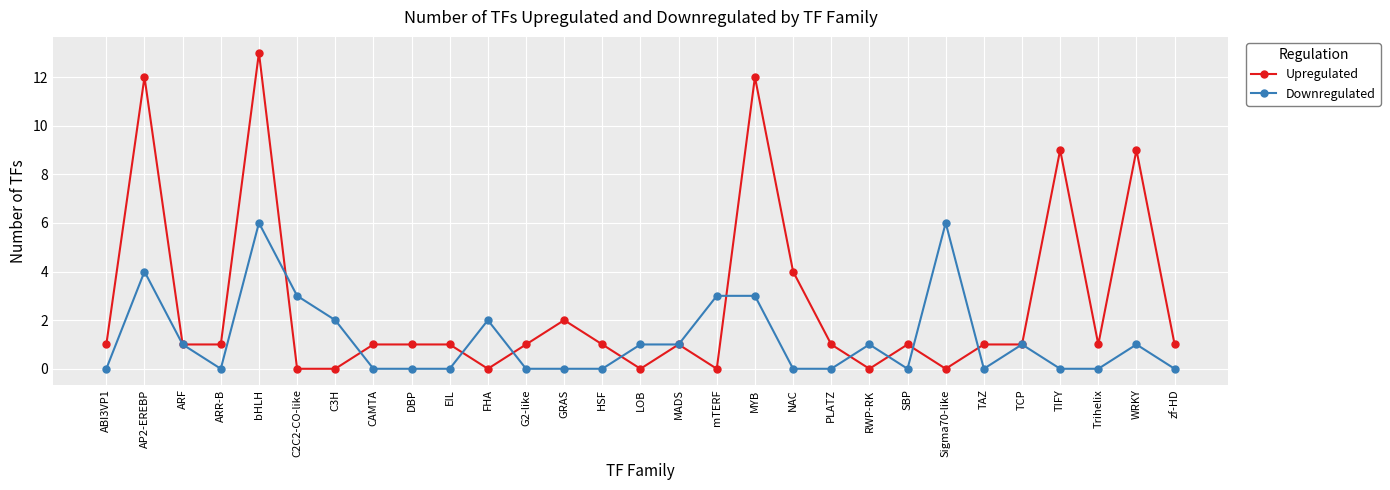

What is the value of the Upregulated point at the 8th from the left?

1